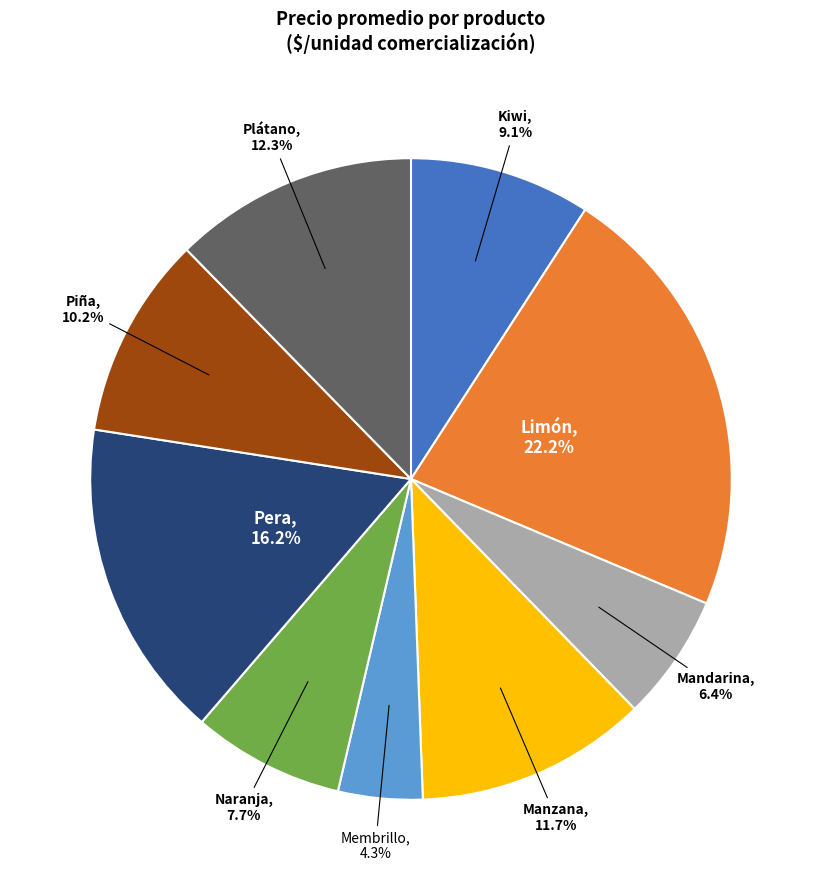

How many segments does this pie chart have?

9